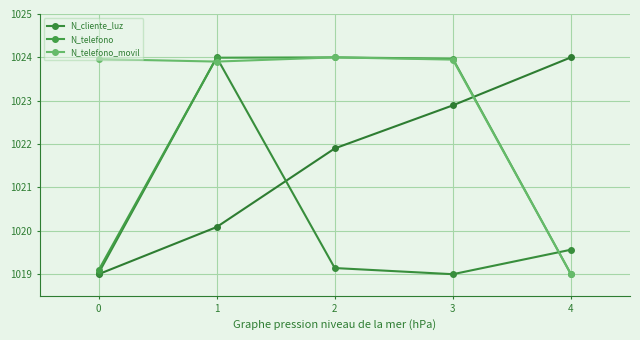

What is the difference between the maximum and second lowest values in the N_telefono series?

4.9